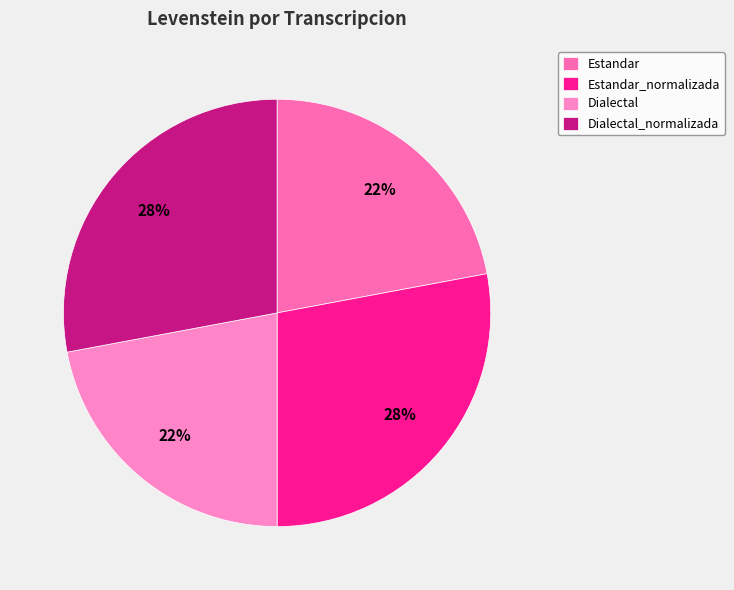

How many segments does this pie chart have?

4